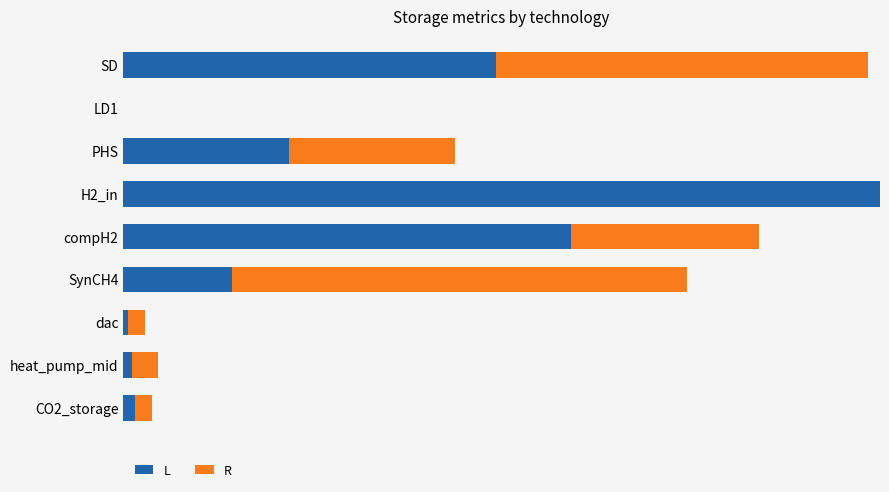

How many bars are there in each group?

2